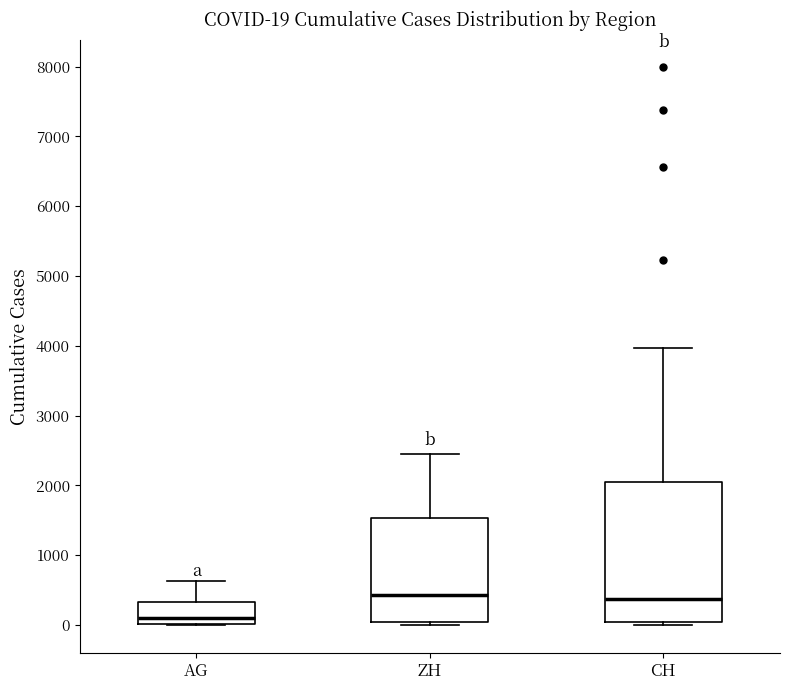

Comparing the boxes themselves (not the whiskers), which one is the tallest?

CH